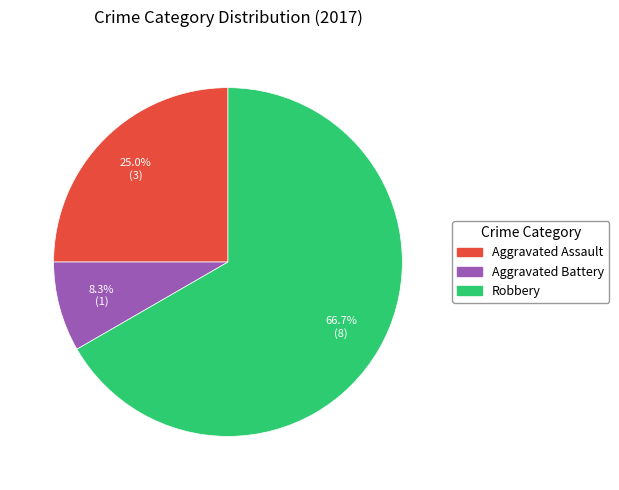

Count the number of slices in the pie.

3